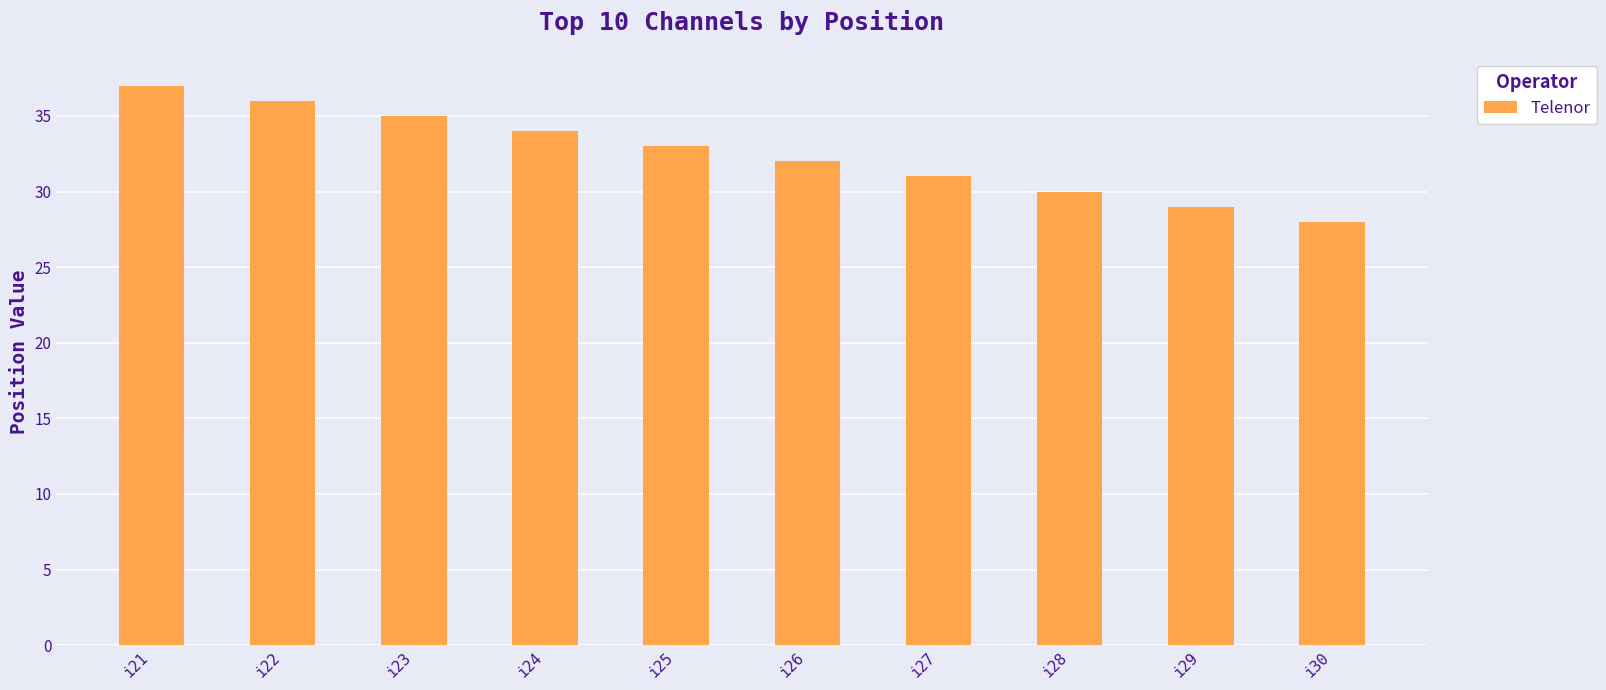

Which label corresponds to the largest value in the chart?

i21